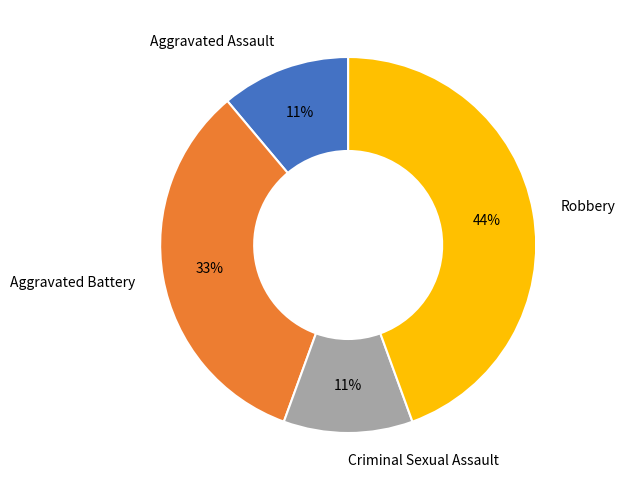

Do Aggravated Assault and Criminal Sexual Assault together represent more than half of the pie?

No